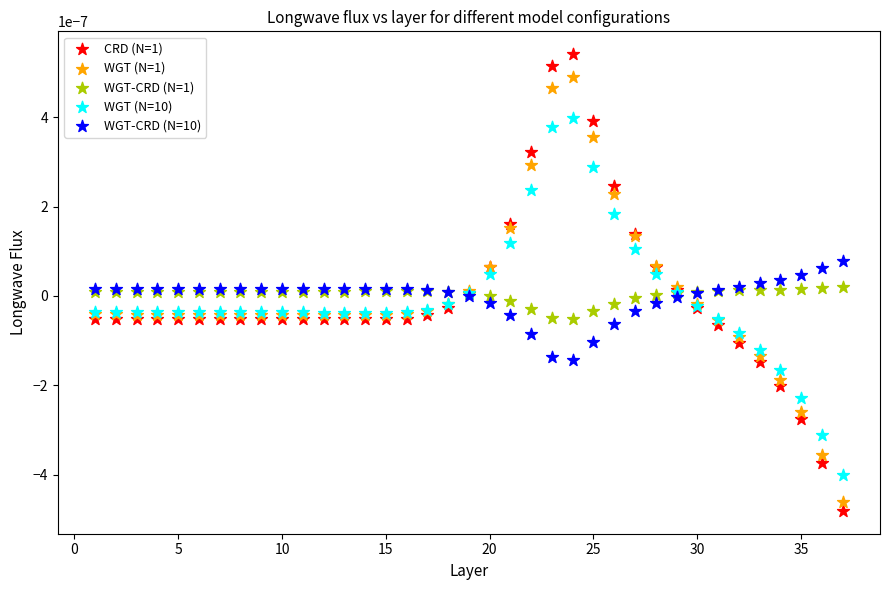

What are all the series names shown in the legend?

CRD (N=1), WGT (N=1), WGT-CRD (N=1), WGT (N=10), WGT-CRD (N=10)